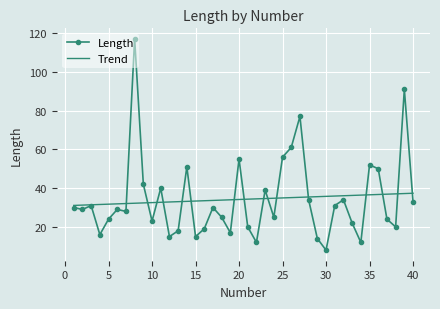

List the series in order of their peak value, lowest first.

Trend, Length